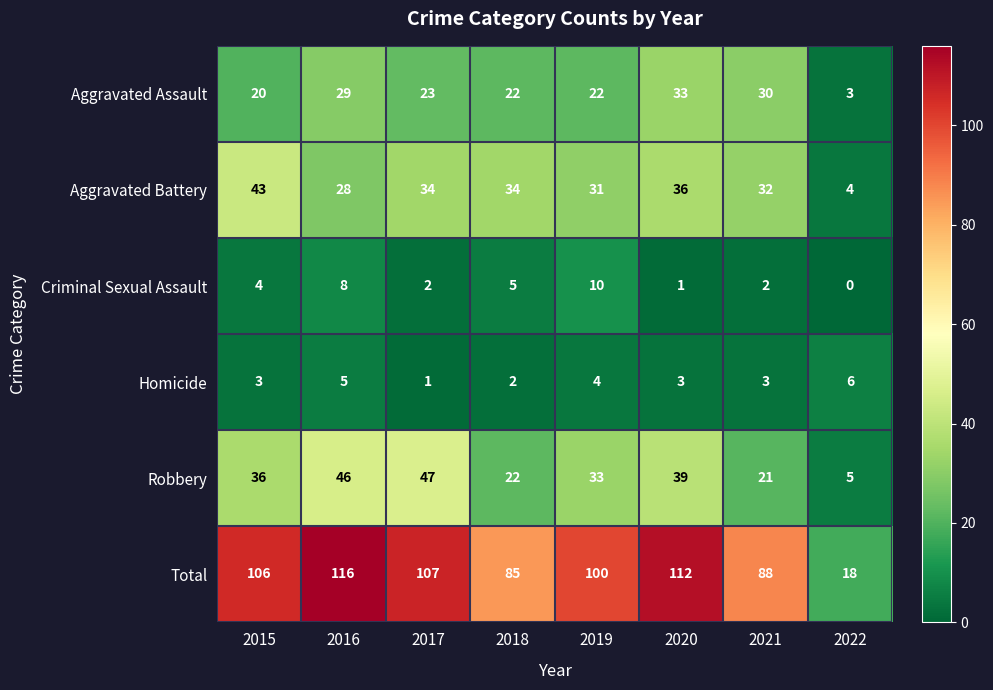

Which category has the lowest value across all series?

2022